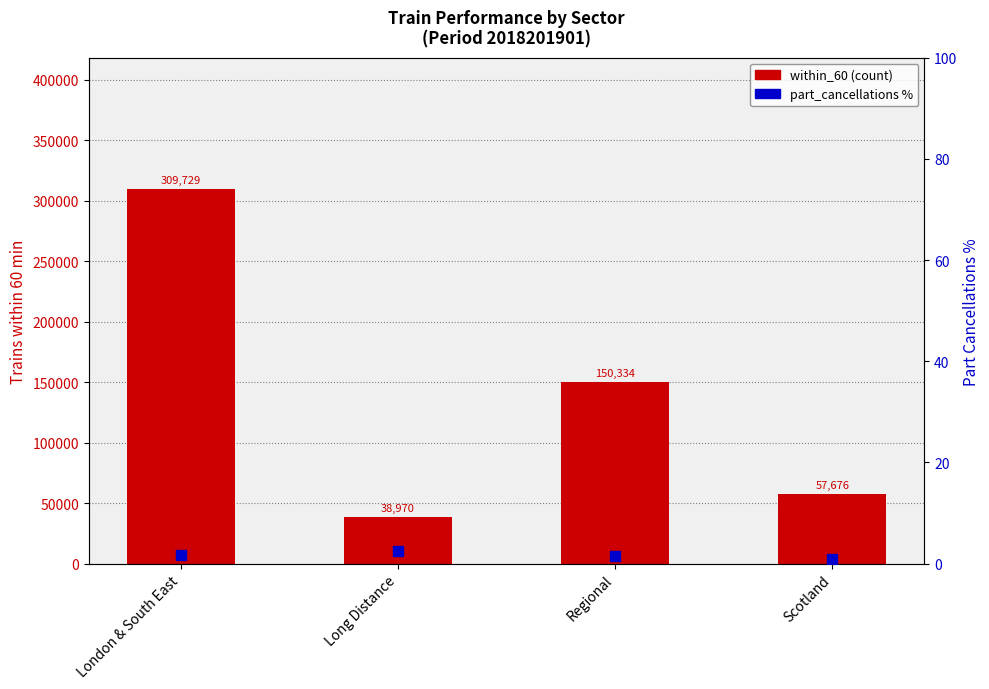

Which series reaches the minimum Y coordinate?

part_cancellations %